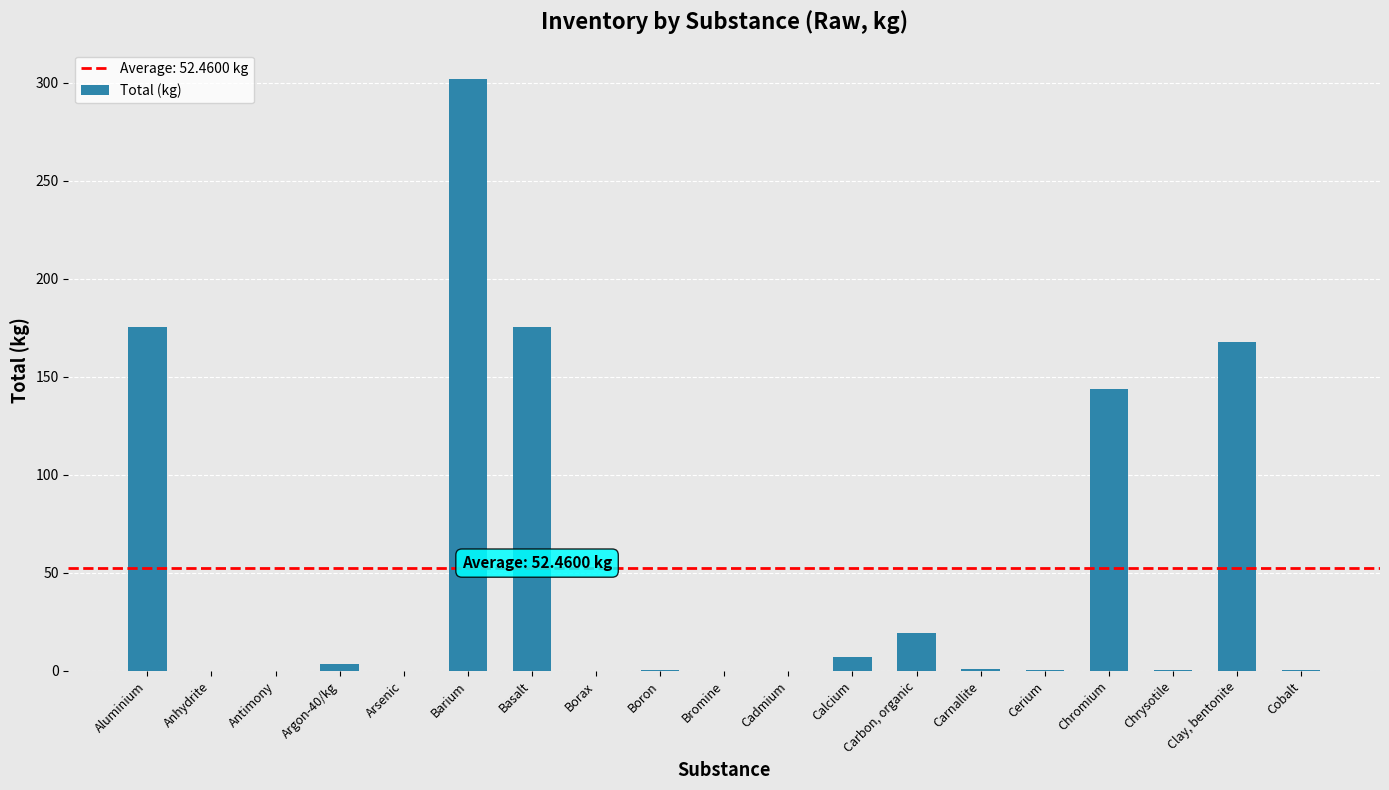

How many categories are shown in the chart?

19